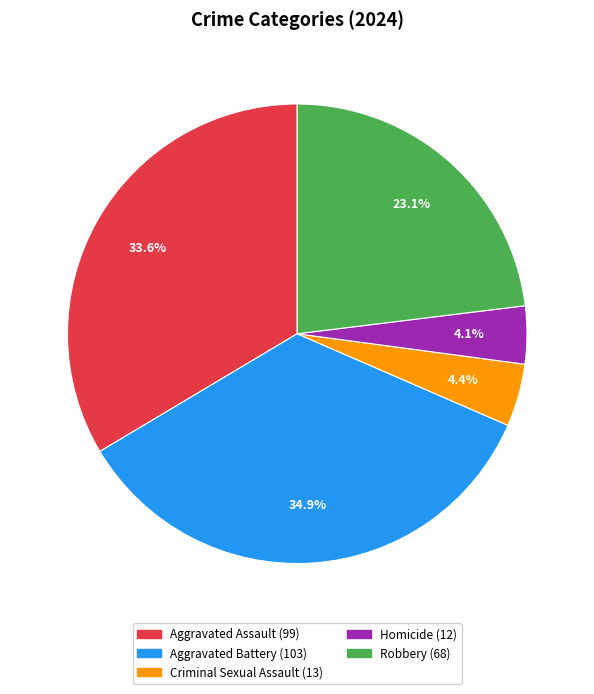

Which category has the biggest portion of the pie?

Aggravated Battery